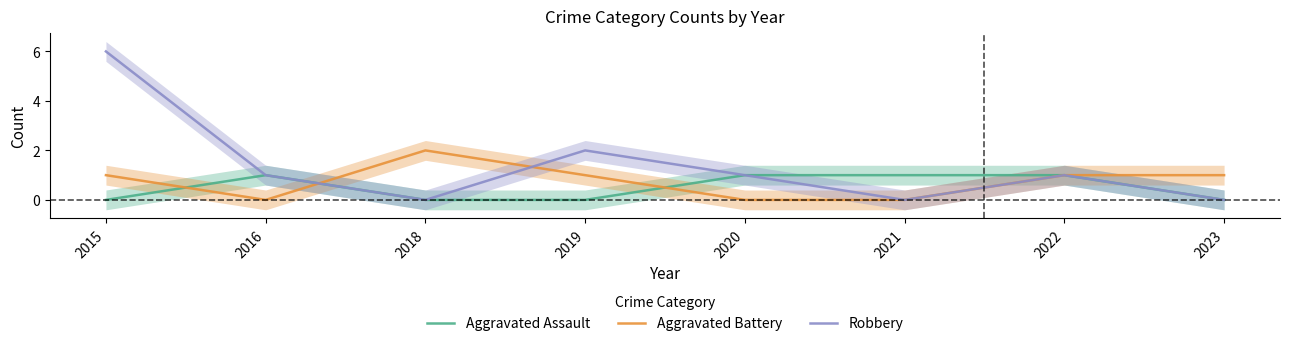

Reading left to right, list all the values displayed in this chart.

Aggravated Assault: 2015=0	2016=1	2018=0	2019=0	2020=1	2021=1	2022=1	2023=0
Aggravated Battery: 2015=1	2016=0	2018=2	2019=1	2020=0	2021=0	2022=1	2023=1
Robbery: 2015=6	2016=1	2018=0	2019=2	2020=1	2021=0	2022=1	2023=0